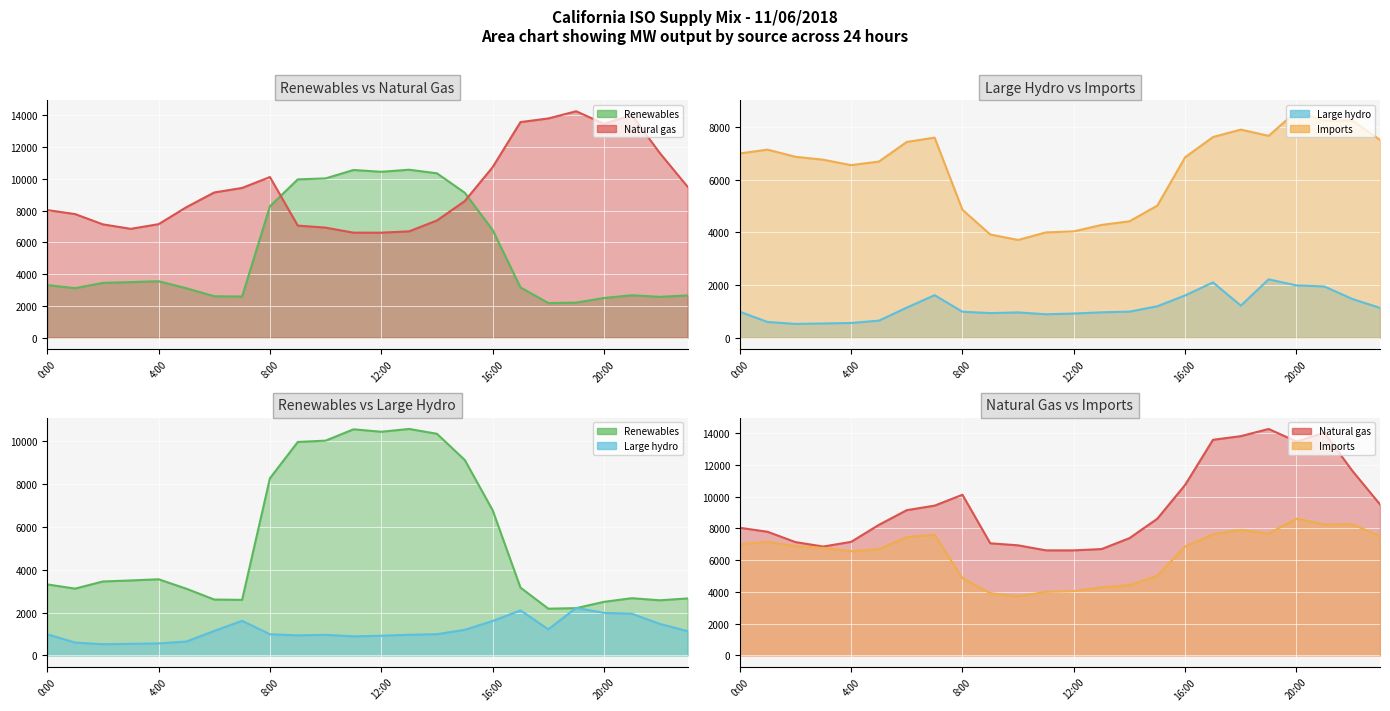

What is the value of the Large hydro line point at the 19th from the left?

1219